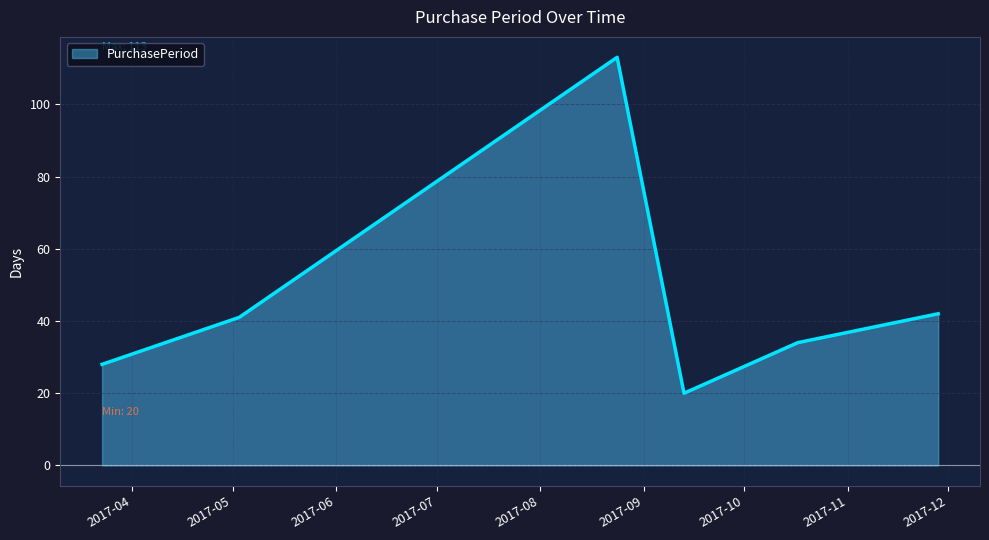

How many values are below 41?

3